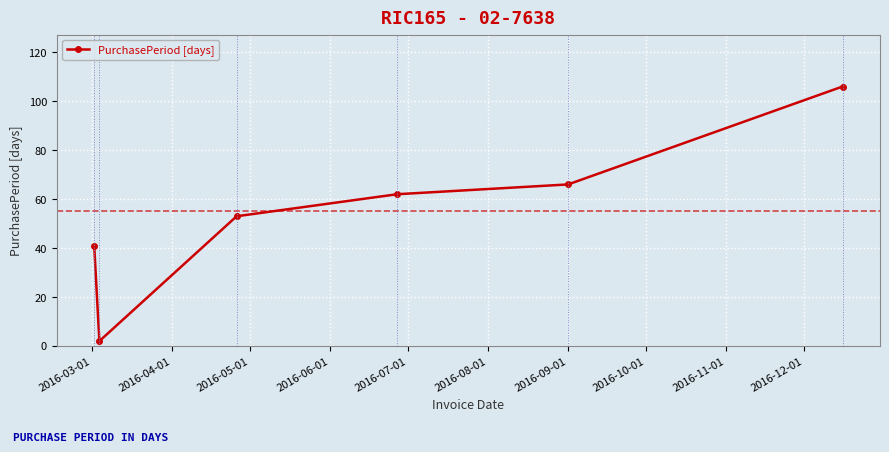

What is the maximum value shown in the chart?

106